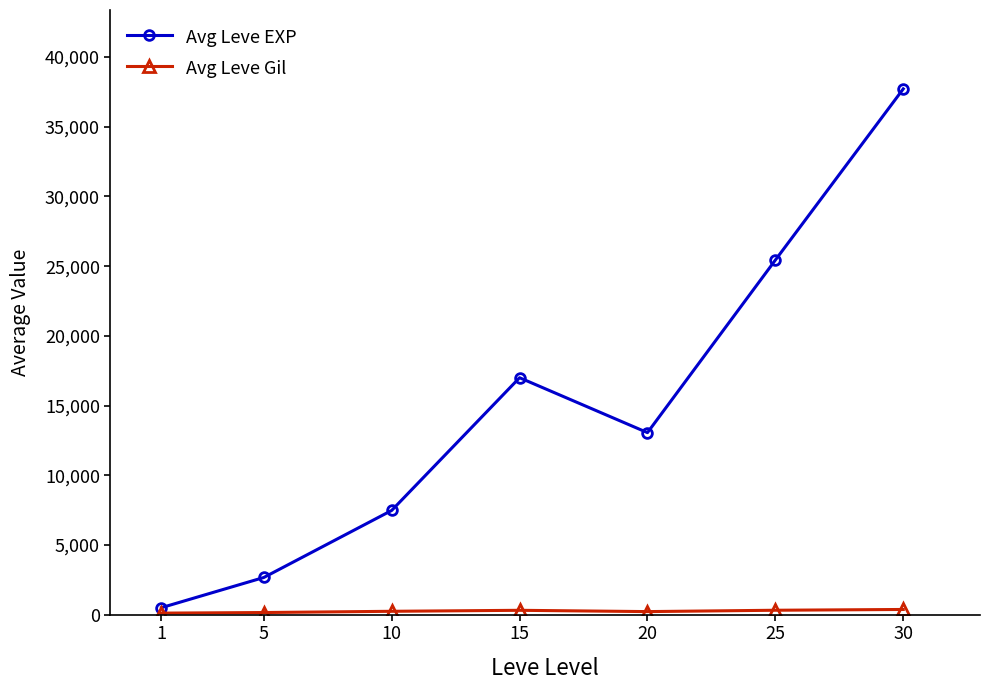

Which series has the widest spread of values?

Avg Leve EXP